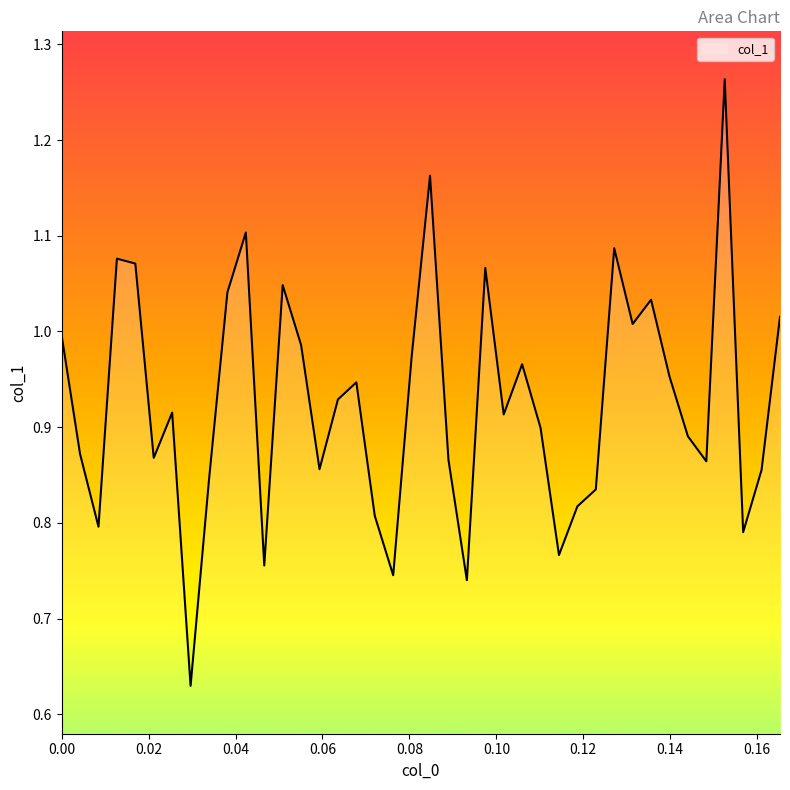

How many lines are shown in the chart?

1